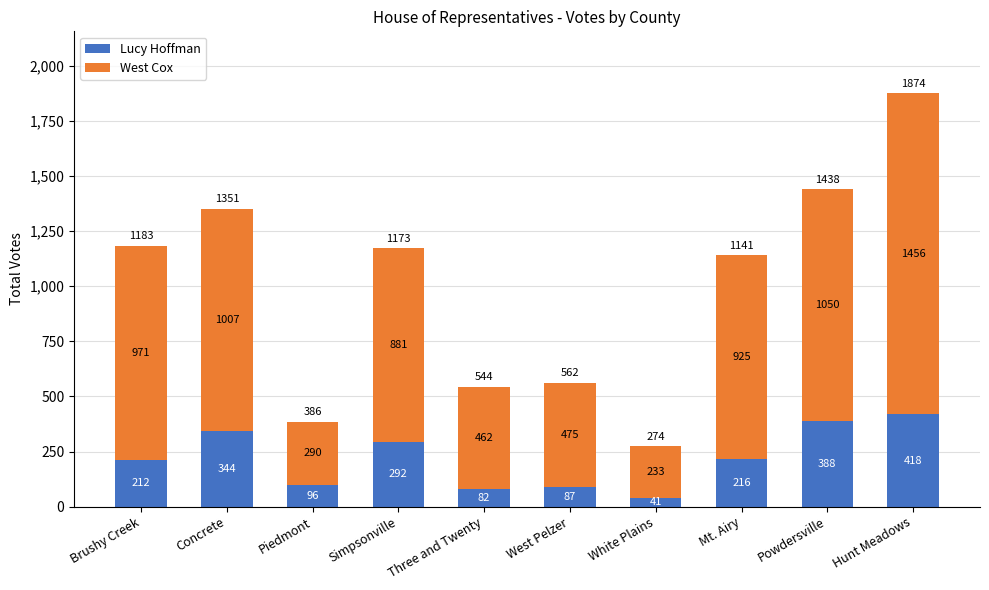

At which category is the sum across all series the highest?

Hunt Meadows